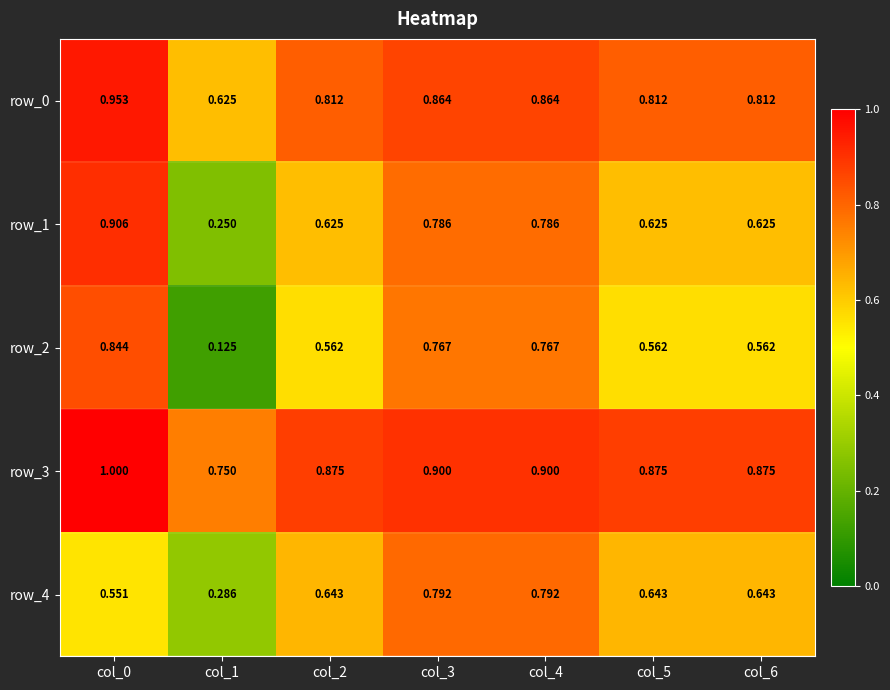

Which label corresponds to the largest value in the chart?

col_0